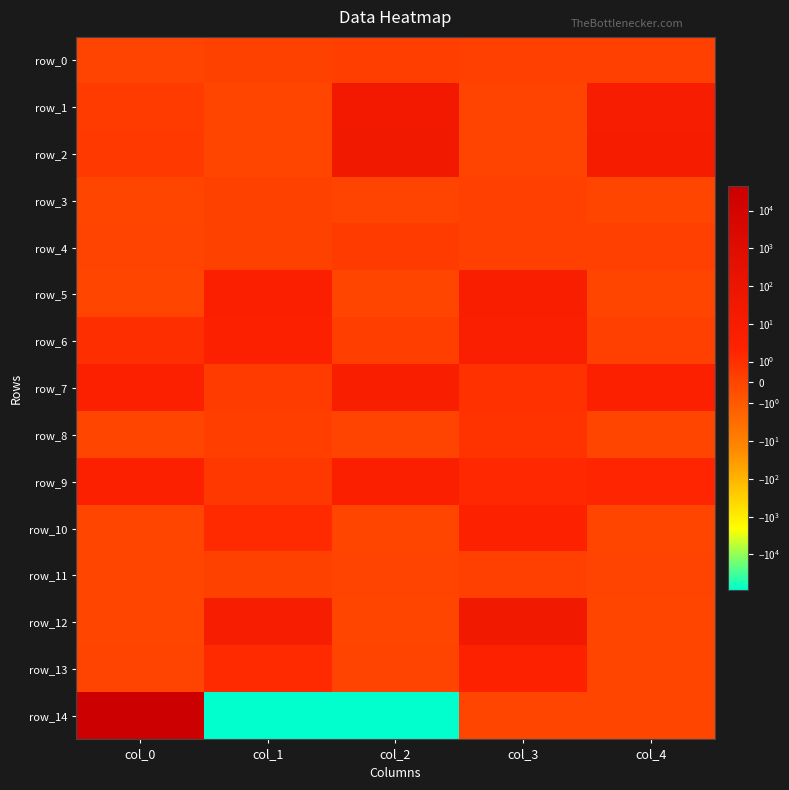

The row_1 series shows 9.9 at col_4. True or false?

True